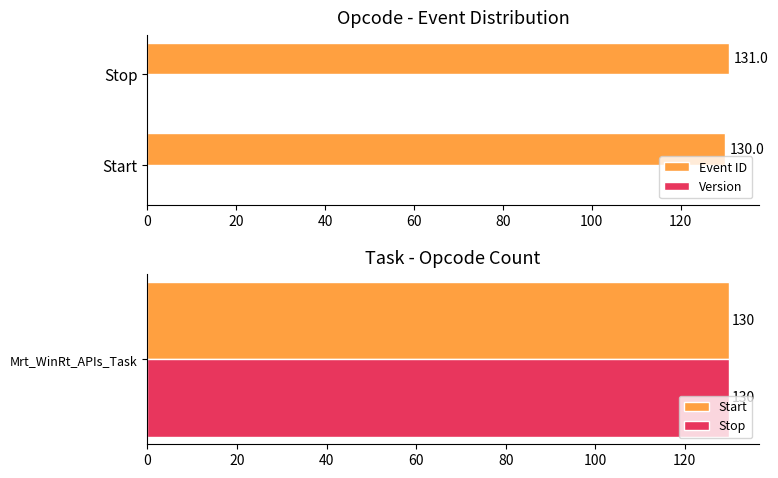

Read the Event ID value at Start.

130